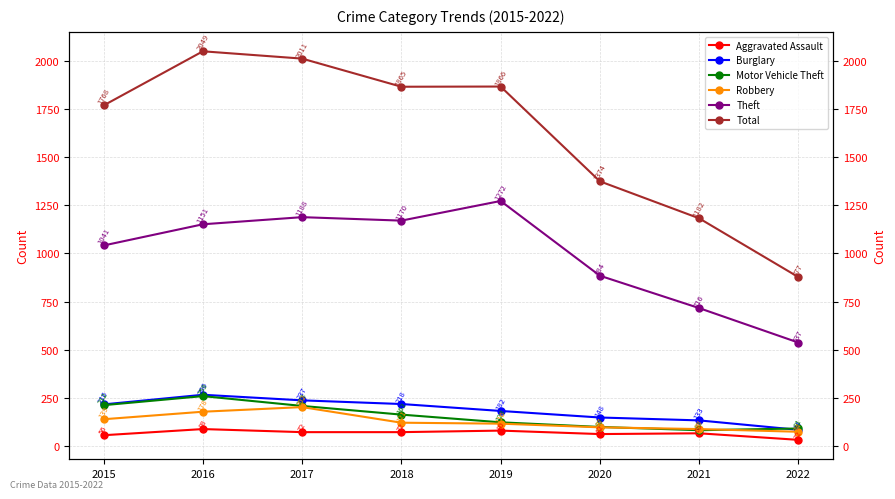

What is the value of the Motor Vehicle Theft point at the 5th from the left?

123